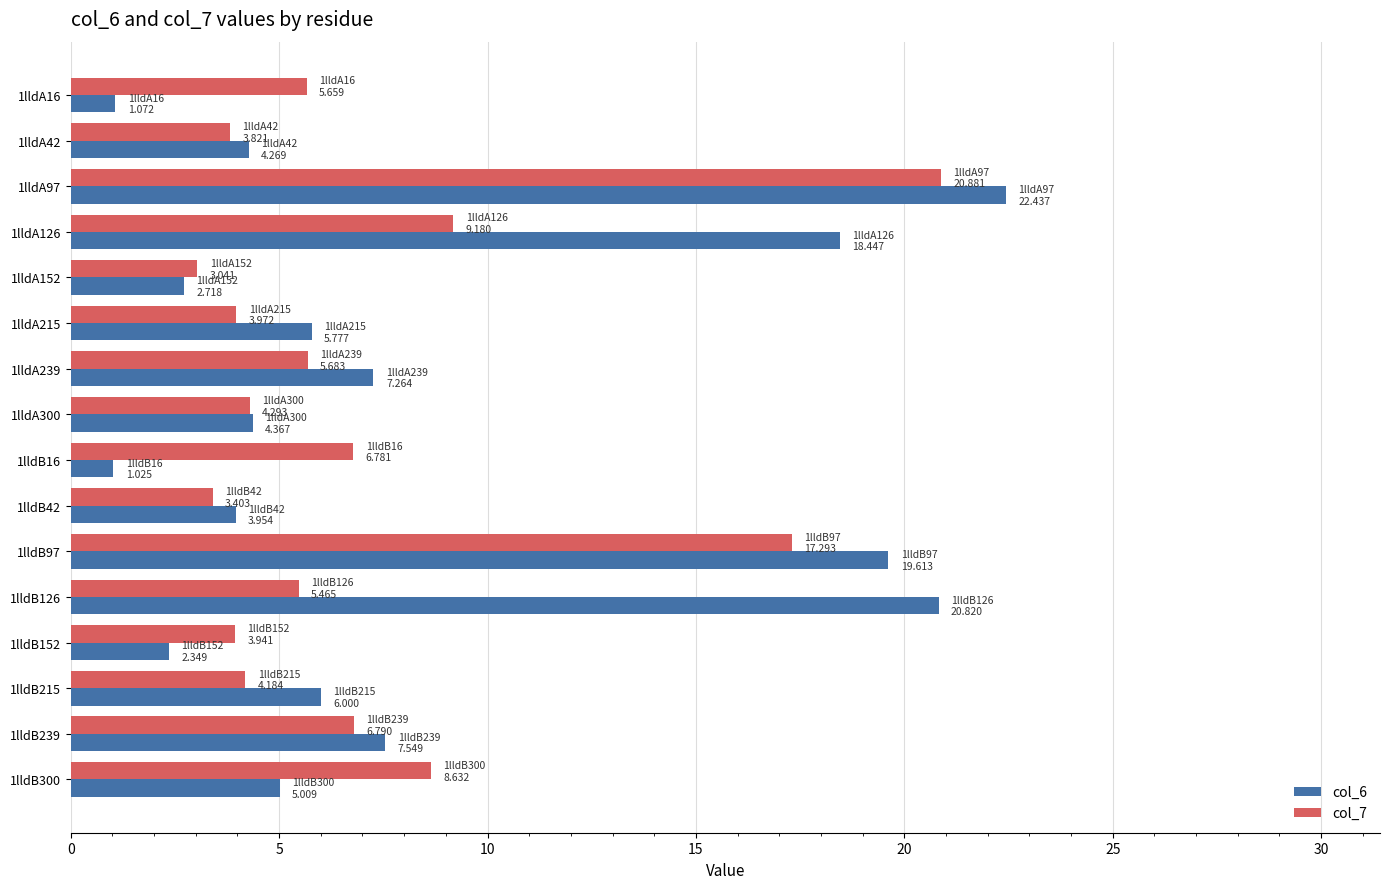

What are all the series names shown in the legend?

col_6, col_7